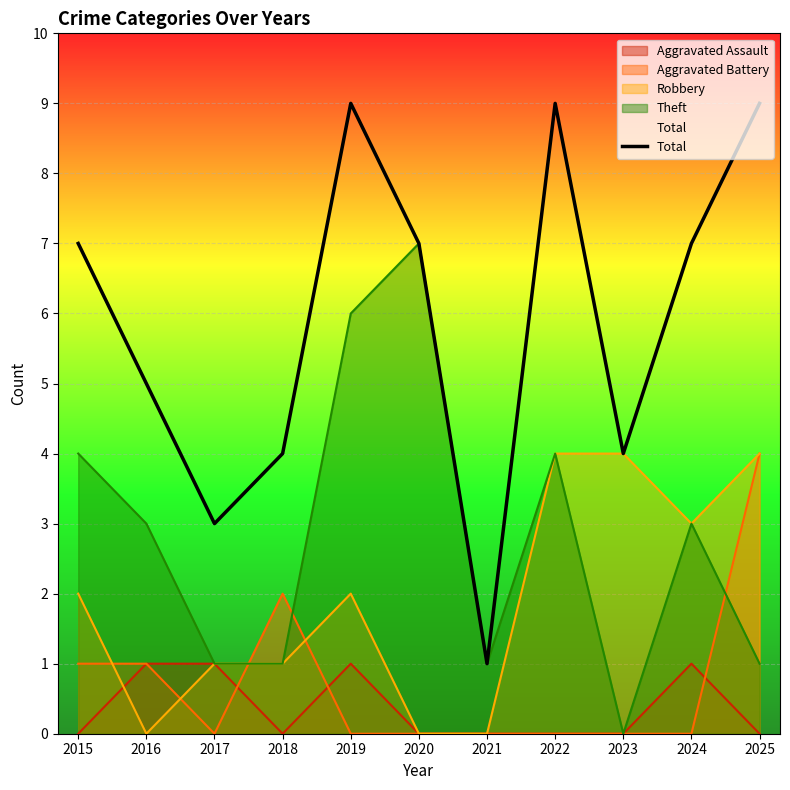

Is it true that the value at 2023 is 4?

True